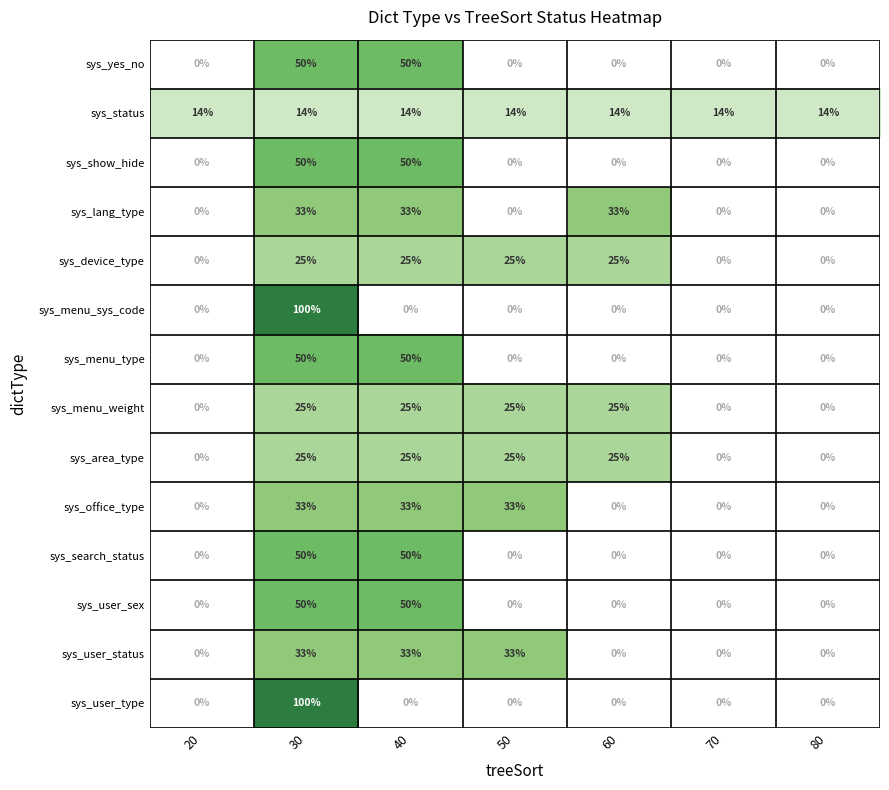

The value of sys_show_hide at 30 is 15. True or false?

False